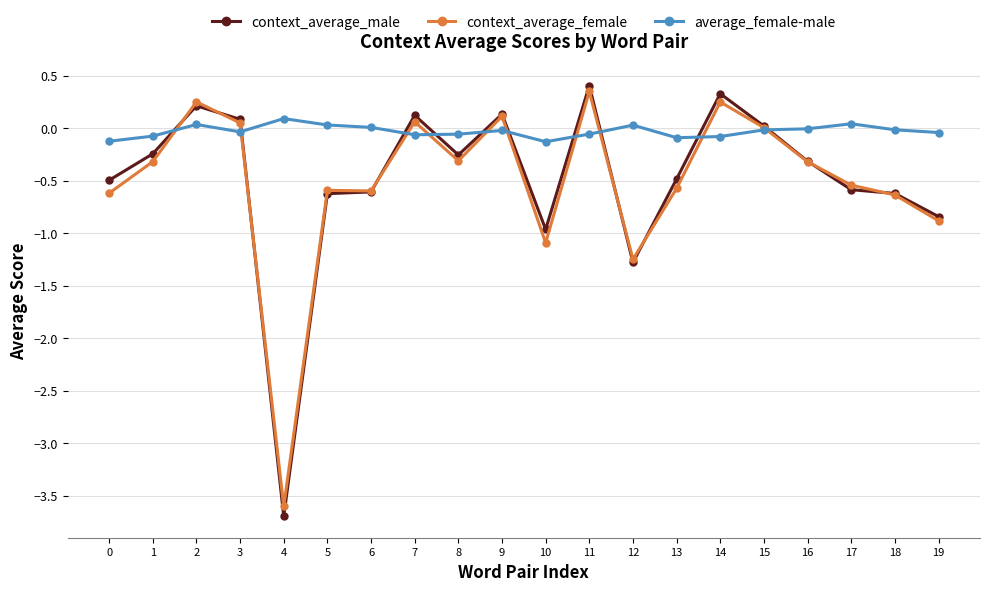

At which label does context_average_female reach its minimum?

4